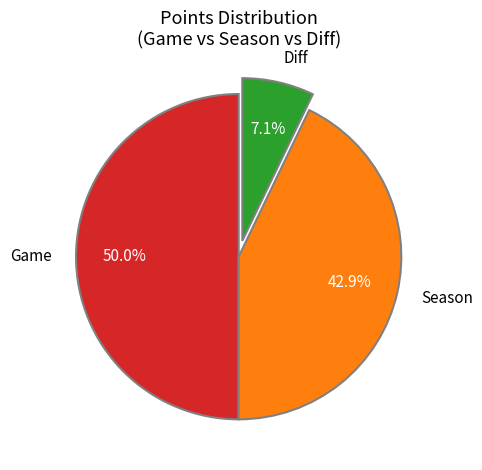

Which has a higher value, Game or Diff?

Game